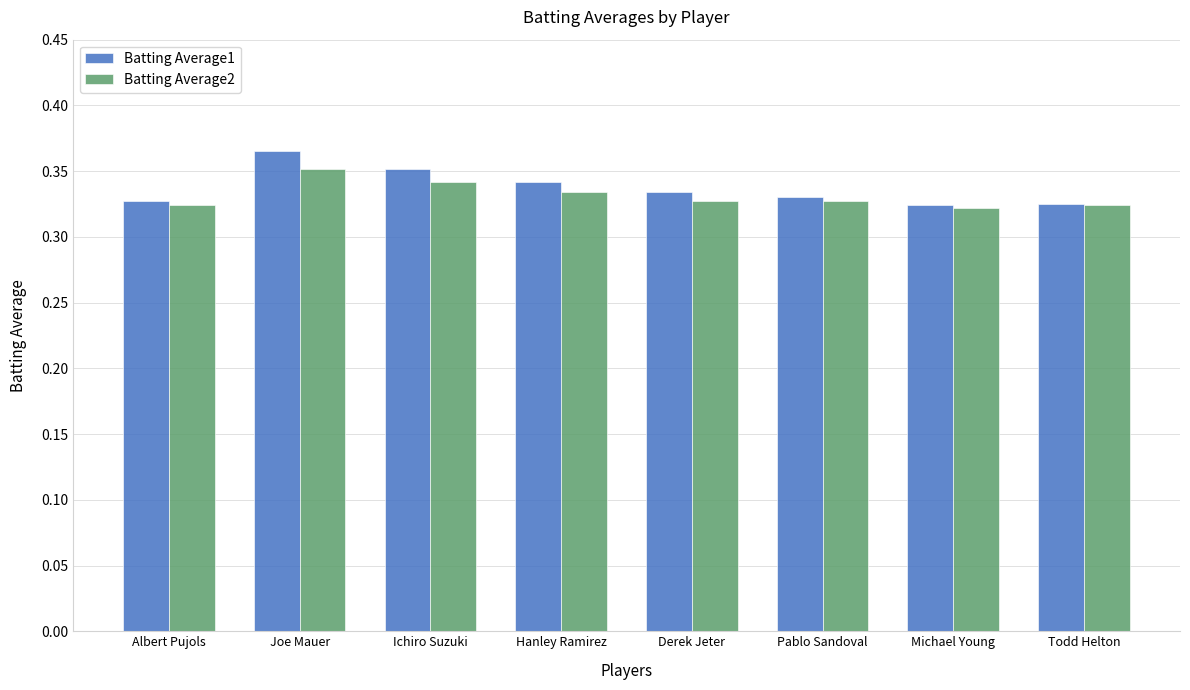

Is it true that Batting Average1 equals 0.5 at Albert Pujols?

False